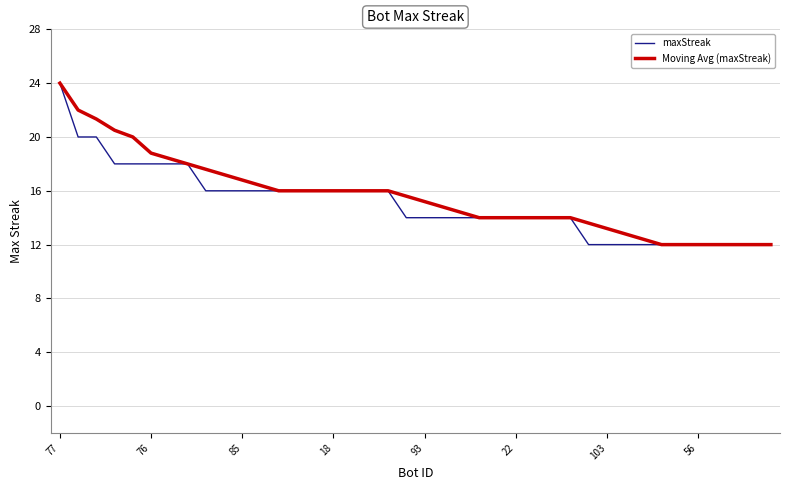

What is the greatest value displayed?

24.0